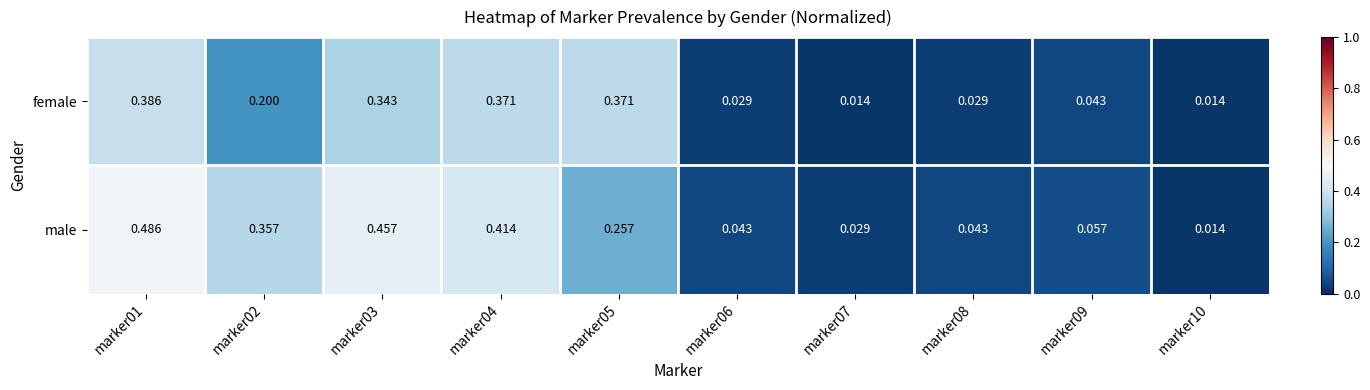

At which category does the chart reach its peak across all series?

marker01